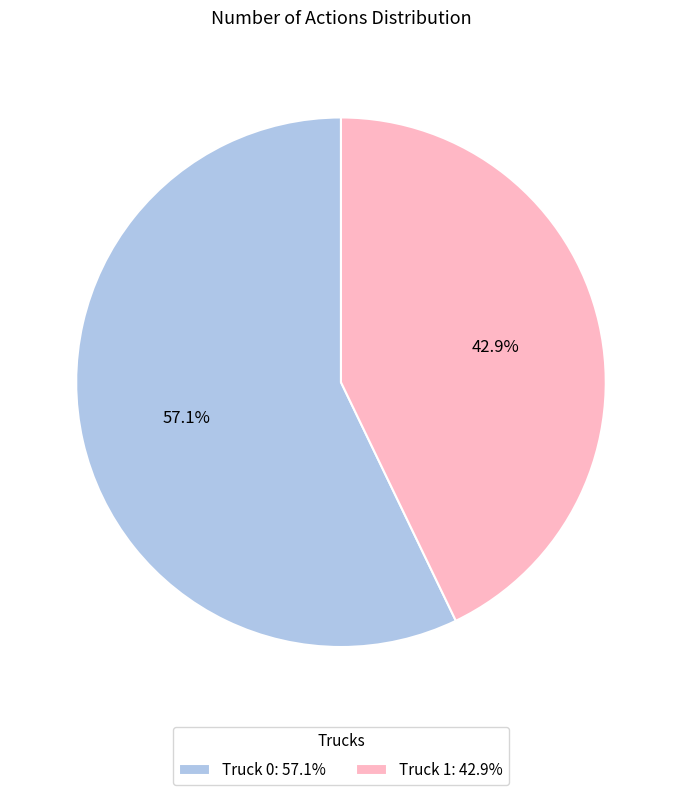

To the nearest percent, what is the average slice percentage?

50%